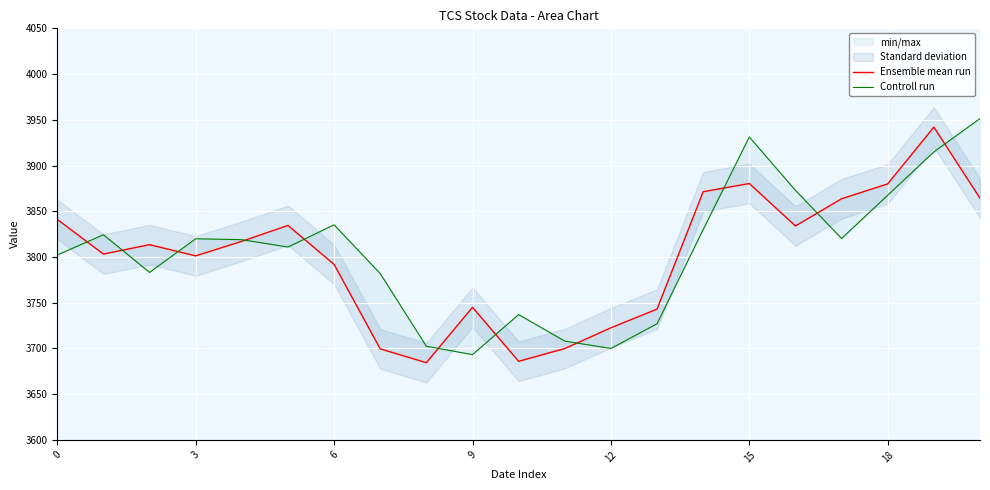

At 20, list the series in order from smallest to largest.

Ensemble mean run, Controll run